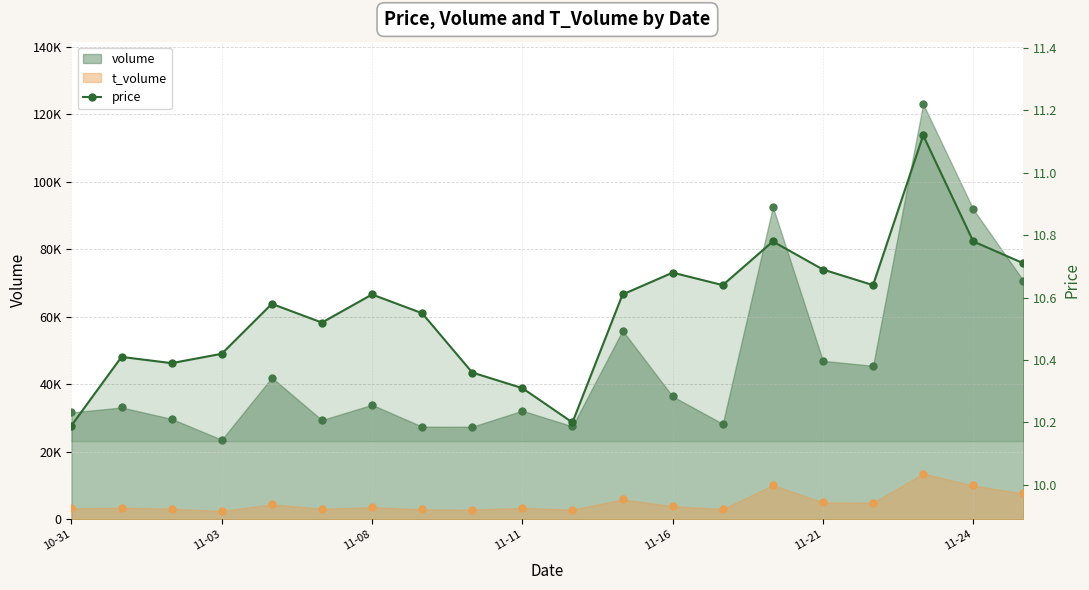

What is the sum of the values at 11-24 and 19?

21.3